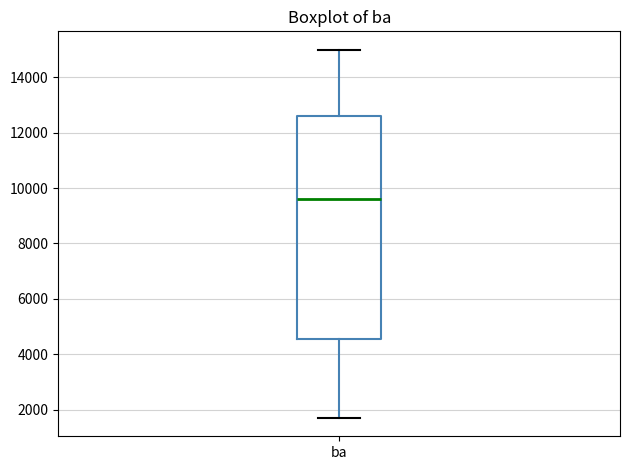

Where does the upper whisker of the box for ba end on the y-axis? The values are not printed on the chart, so give them approximately, as read against the axis.

15000